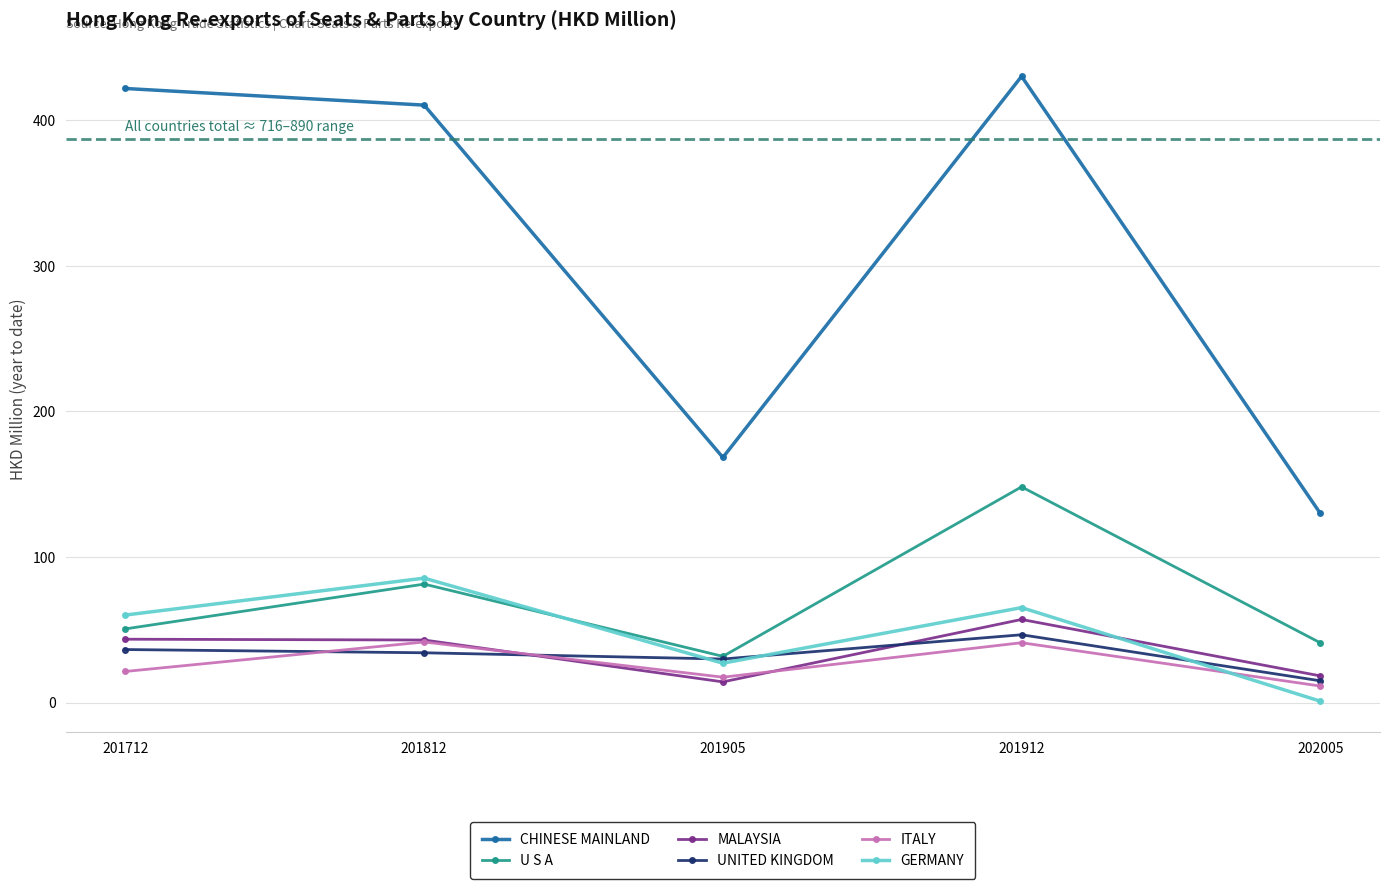

Is the value of GERMANY at 202005 greater than the value of U S A at 201905?

No